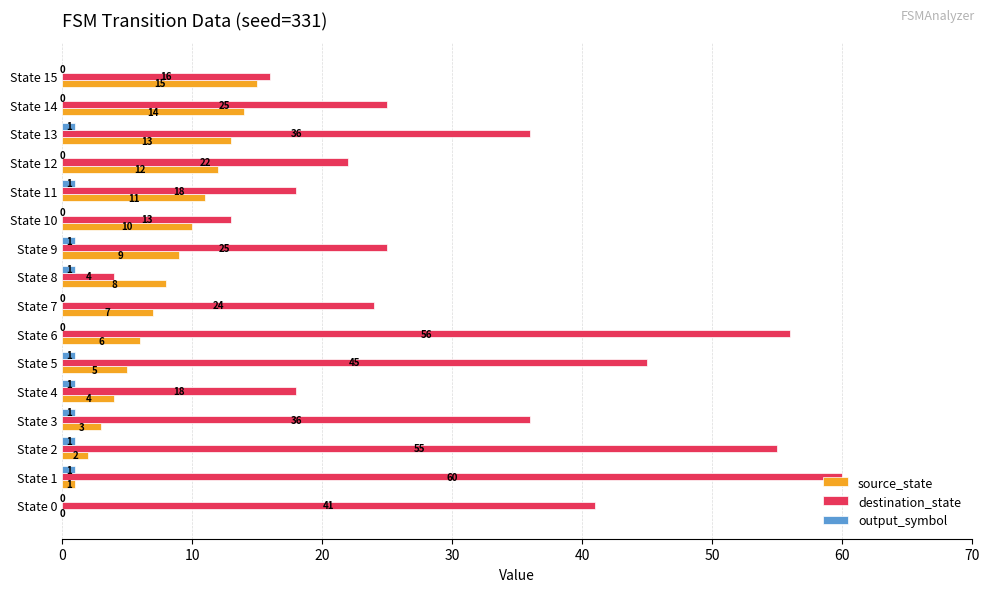

What is the total value across all series at State 1?

62